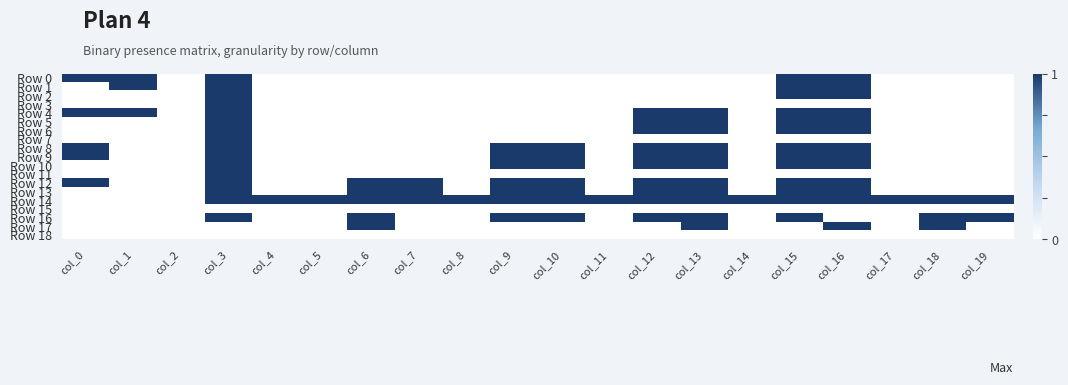

Reading left to right, list all the values displayed in this chart.

Row 0: col_0=1	col_1=1	col_2=0	col_3=1	col_4=0	col_5=0	col_6=0	col_7=0	col_8=0	col_9=0	col_10=0	col_11=0	col_12=0	col_13=0	col_14=0	col_15=1	col_16=1	col_17=0	col_18=0	col_19=0
Row 1: col_0=0	col_1=1	col_2=0	col_3=1	col_4=0	col_5=0	col_6=0	col_7=0	col_8=0	col_9=0	col_10=0	col_11=0	col_12=0	col_13=0	col_14=0	col_15=1	col_16=1	col_17=0	col_18=0	col_19=0
Row 2: col_0=0	col_1=0	col_2=0	col_3=1	col_4=0	col_5=0	col_6=0	col_7=0	col_8=0	col_9=0	col_10=0	col_11=0	col_12=0	col_13=0	col_14=0	col_15=1	col_16=1	col_17=0	col_18=0	col_19=0
Row 3: col_0=0	col_1=0	col_2=0	col_3=1	col_4=0	col_5=0	col_6=0	col_7=0	col_8=0	col_9=0	col_10=0	col_11=0	col_12=0	col_13=0	col_14=0	col_15=0	col_16=0	col_17=0	col_18=0	col_19=0
Row 4: col_0=1	col_1=1	col_2=0	col_3=1	col_4=0	col_5=0	col_6=0	col_7=0	col_8=0	col_9=0	col_10=0	col_11=0	col_12=1	col_13=1	col_14=0	col_15=1	col_16=1	col_17=0	col_18=0	col_19=0
Row 5: col_0=0	col_1=0	col_2=0	col_3=1	col_4=0	col_5=0	col_6=0	col_7=0	col_8=0	col_9=0	col_10=0	col_11=0	col_12=1	col_13=1	col_14=0	col_15=1	col_16=1	col_17=0	col_18=0	col_19=0
Row 6: col_0=0	col_1=0	col_2=0	col_3=1	col_4=0	col_5=0	col_6=0	col_7=0	col_8=0	col_9=0	col_10=0	col_11=0	col_12=1	col_13=1	col_14=0	col_15=1	col_16=1	col_17=0	col_18=0	col_19=0
Row 7: col_0=0	col_1=0	col_2=0	col_3=1	col_4=0	col_5=0	col_6=0	col_7=0	col_8=0	col_9=0	col_10=0	col_11=0	col_12=0	col_13=0	col_14=0	col_15=0	col_16=0	col_17=0	col_18=0	col_19=0
Row 8: col_0=1	col_1=0	col_2=0	col_3=1	col_4=0	col_5=0	col_6=0	col_7=0	col_8=0	col_9=1	col_10=1	col_11=0	col_12=1	col_13=1	col_14=0	col_15=1	col_16=1	col_17=0	col_18=0	col_19=0
Row 9: col_0=1	col_1=0	col_2=0	col_3=1	col_4=0	col_5=0	col_6=0	col_7=0	col_8=0	col_9=1	col_10=1	col_11=0	col_12=1	col_13=1	col_14=0	col_15=1	col_16=1	col_17=0	col_18=0	col_19=0
Row 10: col_0=0	col_1=0	col_2=0	col_3=1	col_4=0	col_5=0	col_6=0	col_7=0	col_8=0	col_9=1	col_10=1	col_11=0	col_12=1	col_13=1	col_14=0	col_15=1	col_16=1	col_17=0	col_18=0	col_19=0
Row 11: col_0=0	col_1=0	col_2=0	col_3=1	col_4=0	col_5=0	col_6=0	col_7=0	col_8=0	col_9=0	col_10=0	col_11=0	col_12=0	col_13=0	col_14=0	col_15=0	col_16=0	col_17=0	col_18=0	col_19=0
Row 12: col_0=1	col_1=0	col_2=0	col_3=1	col_4=0	col_5=0	col_6=1	col_7=1	col_8=0	col_9=1	col_10=1	col_11=0	col_12=1	col_13=1	col_14=0	col_15=1	col_16=1	col_17=0	col_18=0	col_19=0
Row 13: col_0=0	col_1=0	col_2=0	col_3=1	col_4=0	col_5=0	col_6=1	col_7=1	col_8=0	col_9=1	col_10=1	col_11=0	col_12=1	col_13=1	col_14=0	col_15=1	col_16=1	col_17=0	col_18=0	col_19=0
Row 14: col_0=0	col_1=0	col_2=0	col_3=1	col_4=1	col_5=1	col_6=1	col_7=1	col_8=1	col_9=1	col_10=1	col_11=1	col_12=1	col_13=1	col_14=1	col_15=1	col_16=1	col_17=1	col_18=1	col_19=1
Row 15: col_0=0	col_1=0	col_2=0	col_3=0	col_4=0	col_5=0	col_6=0	col_7=0	col_8=0	col_9=0	col_10=0	col_11=0	col_12=0	col_13=0	col_14=0	col_15=0	col_16=0	col_17=0	col_18=0	col_19=0
Row 16: col_0=0	col_1=0	col_2=0	col_3=1	col_4=0	col_5=0	col_6=1	col_7=0	col_8=0	col_9=1	col_10=1	col_11=0	col_12=1	col_13=1	col_14=0	col_15=1	col_16=0	col_17=0	col_18=1	col_19=1
Row 17: col_0=0	col_1=0	col_2=0	col_3=0	col_4=0	col_5=0	col_6=1	col_7=0	col_8=0	col_9=0	col_10=0	col_11=0	col_12=0	col_13=1	col_14=0	col_15=0	col_16=1	col_17=0	col_18=1	col_19=0
Row 18: col_0=0	col_1=0	col_2=0	col_3=0	col_4=0	col_5=0	col_6=0	col_7=0	col_8=0	col_9=0	col_10=0	col_11=0	col_12=0	col_13=0	col_14=0	col_15=0	col_16=0	col_17=0	col_18=0	col_19=0